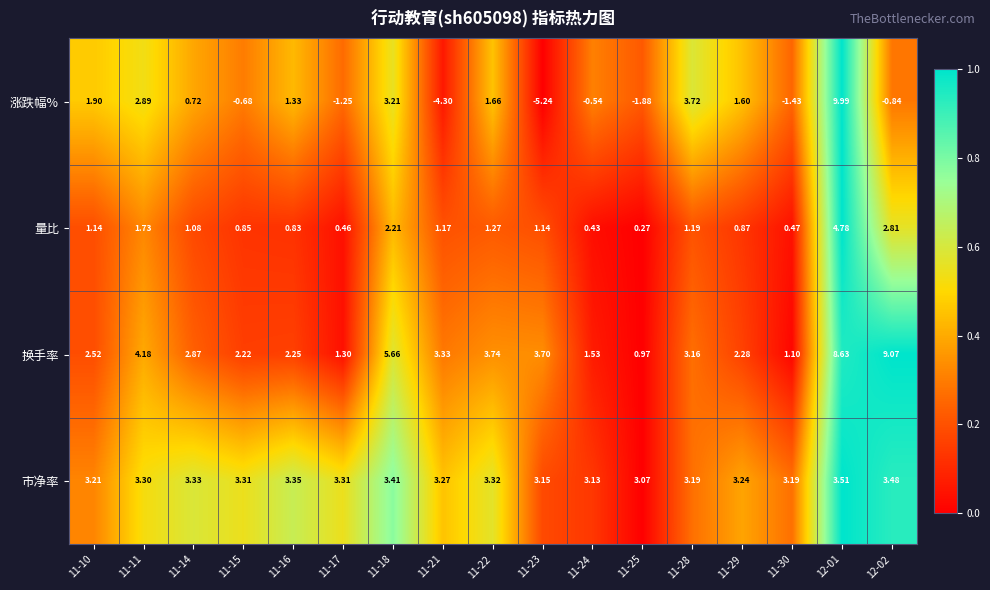

How many series are shown in this chart?

4